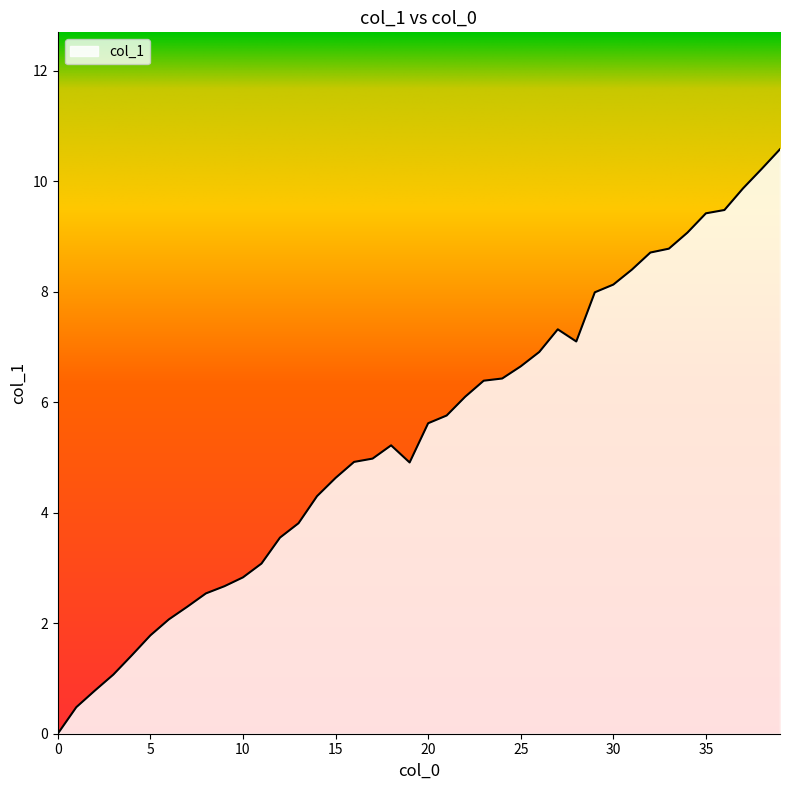

What is the difference between the maximum and minimum values?

10.6